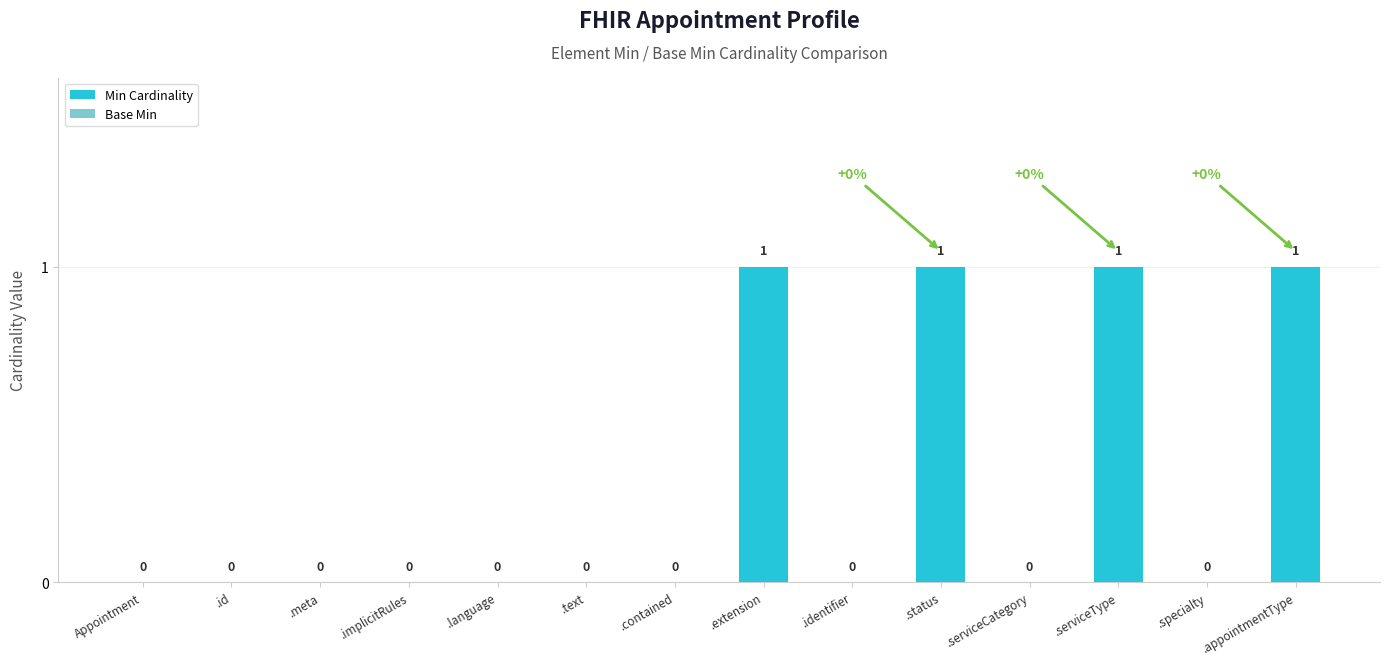

The value at .serviceCategory is 0. True or false?

True